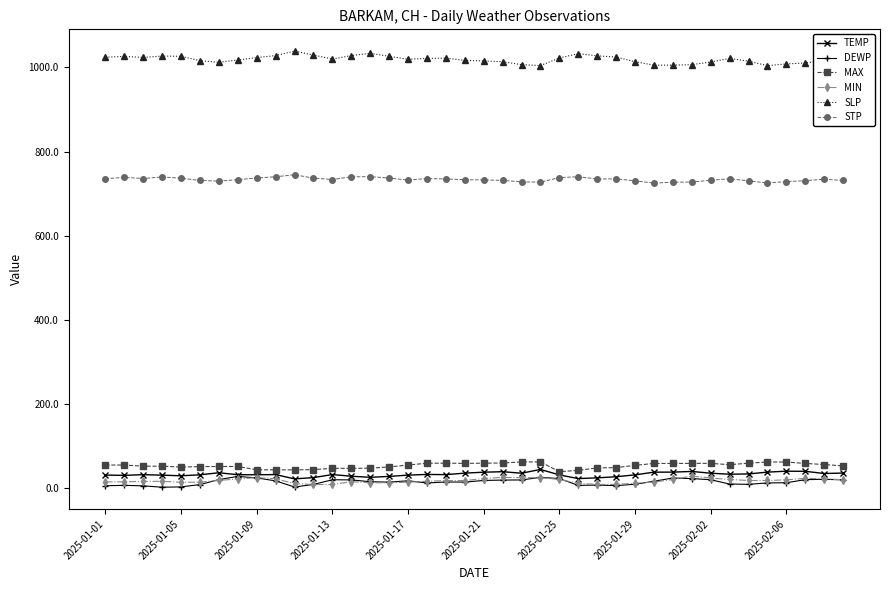

True or false: STP and MIN cross at least once.

False